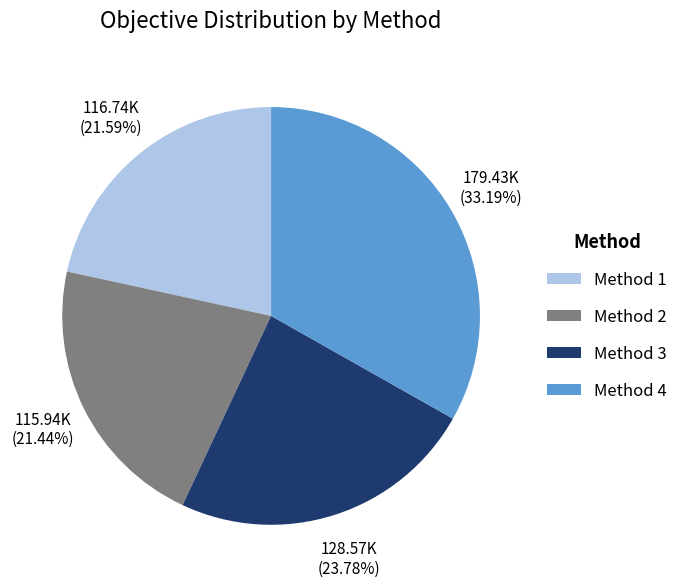

True or false: Method 1 accounts for 40% of the total.

False